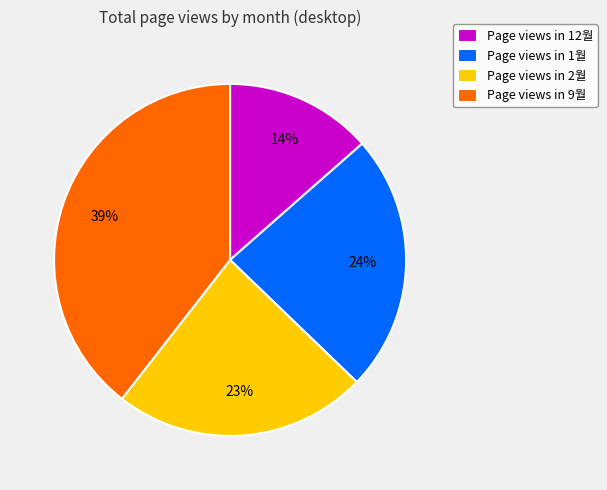

How many slices are in this pie chart?

4